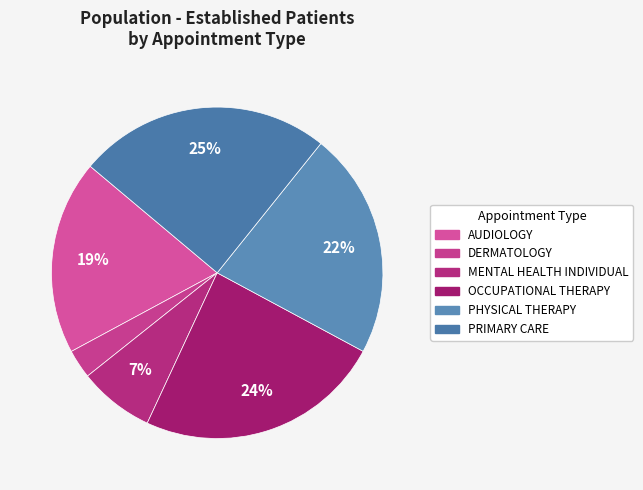

How many segments does this pie chart have?

6